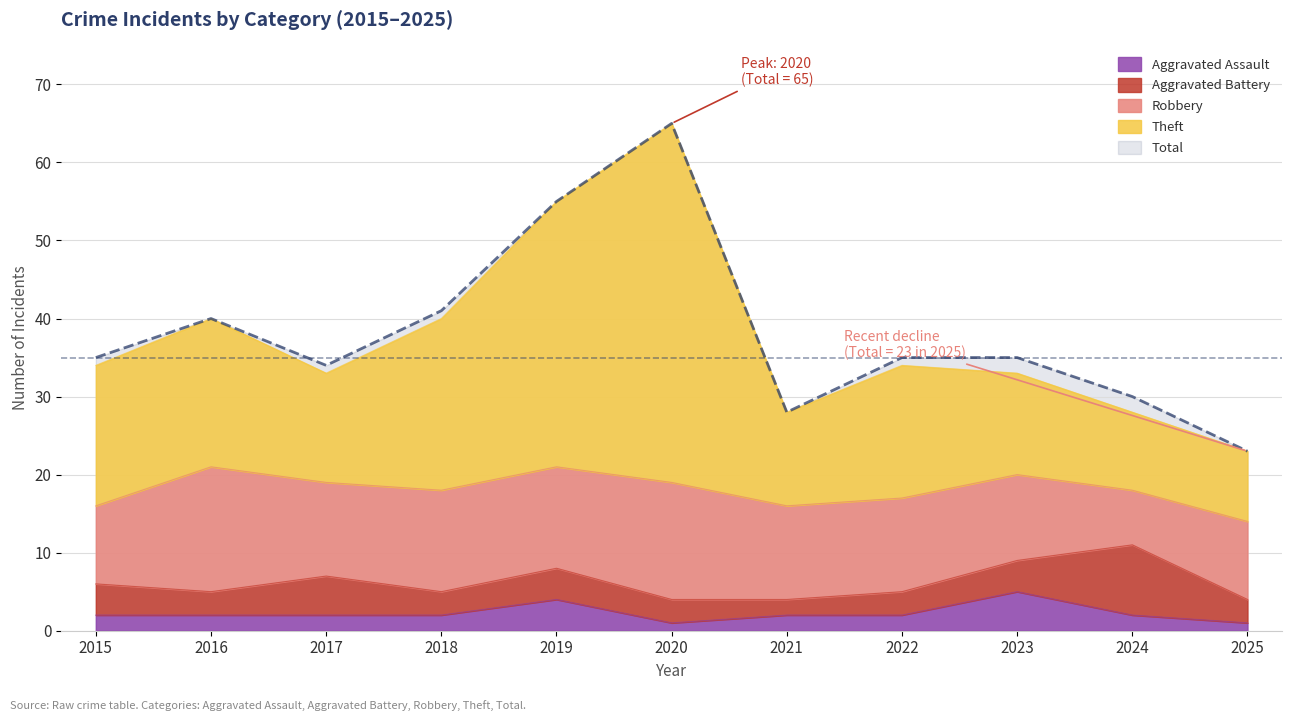

At how many categories does at least one series exceed 12?

11